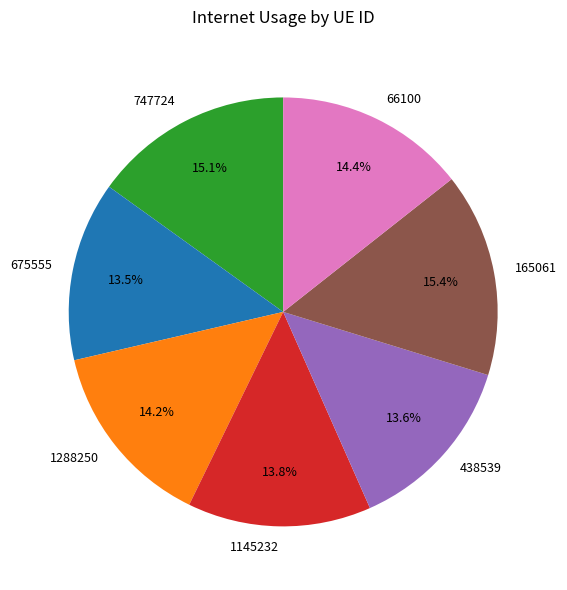

Between 675555 and 165061, which is larger?

165061